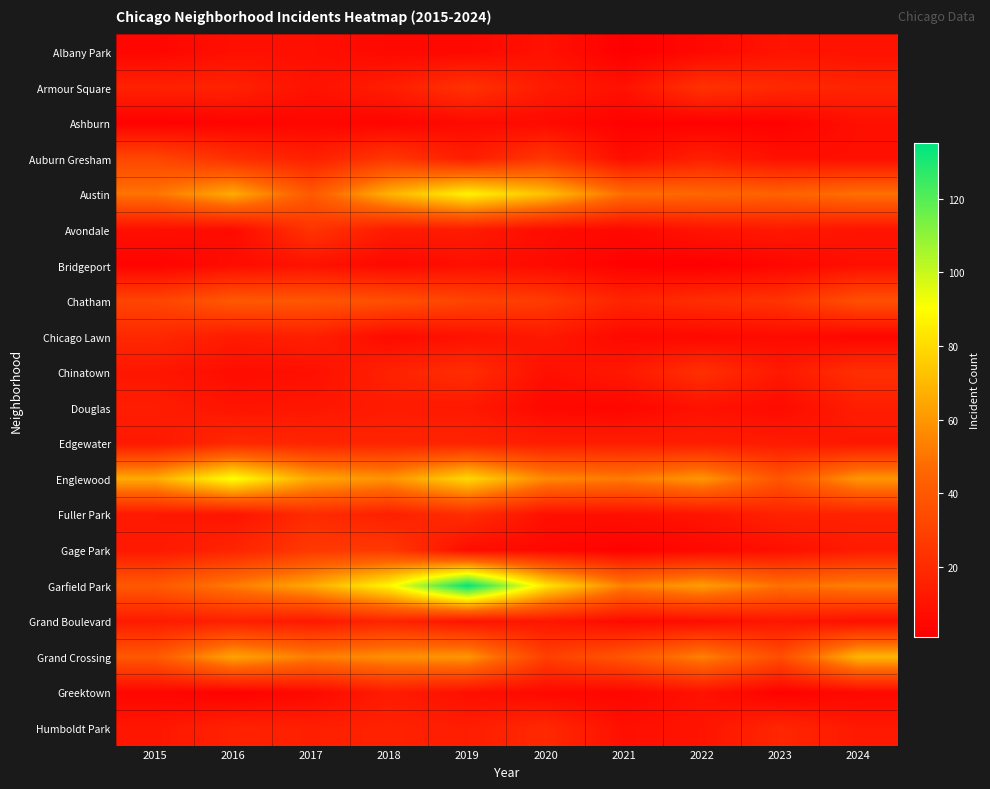

Which series has the largest total across all categories?

Garfield Park